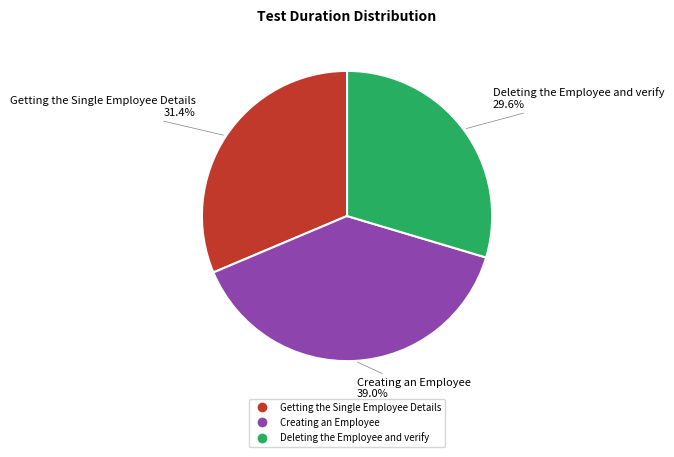

To the nearest percent, what is the combined percentage of Deleting the Employee and verify and Getting the Single Employee Details?

61%